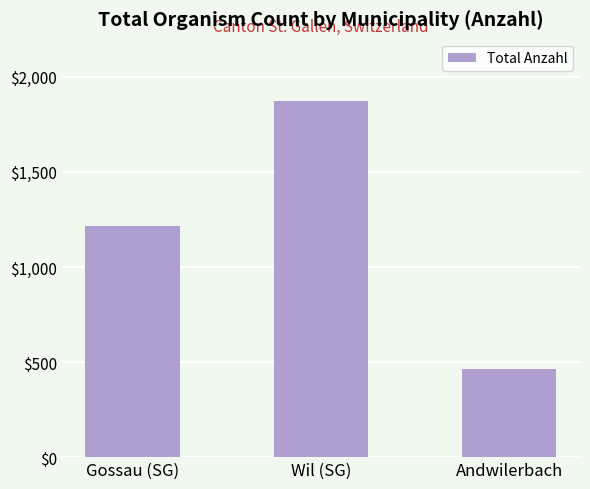

The value at Wil (SG) is 2963. True or false?

False